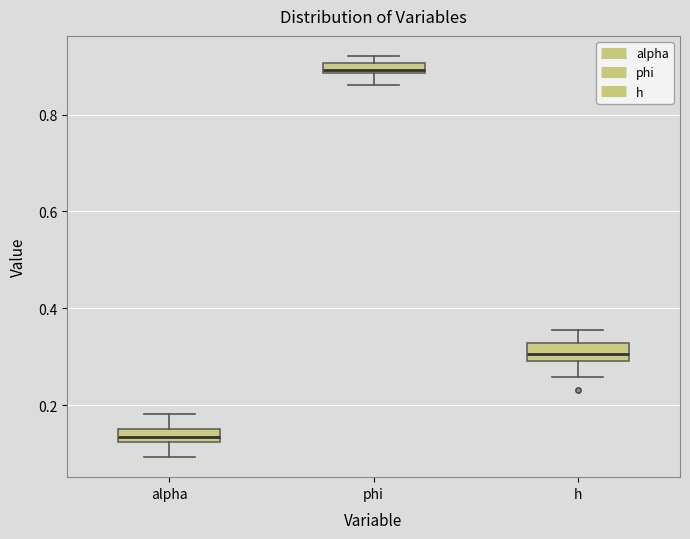

Which box's median line is the lowest?

alpha